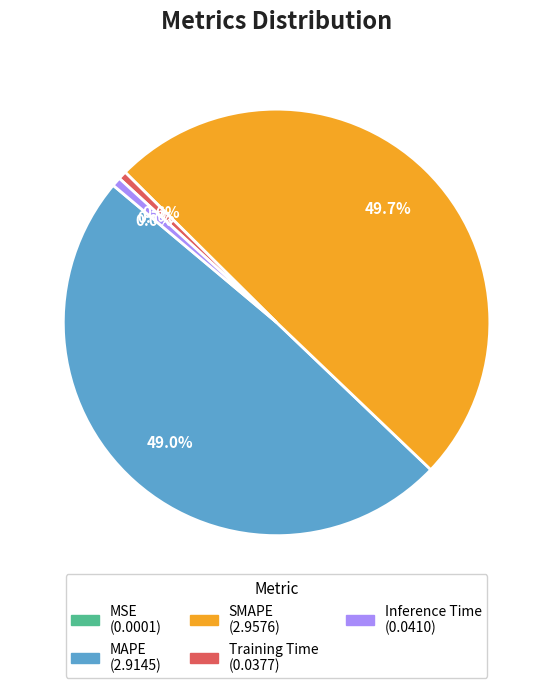

What is the largest slice in the pie chart?

SMAPE